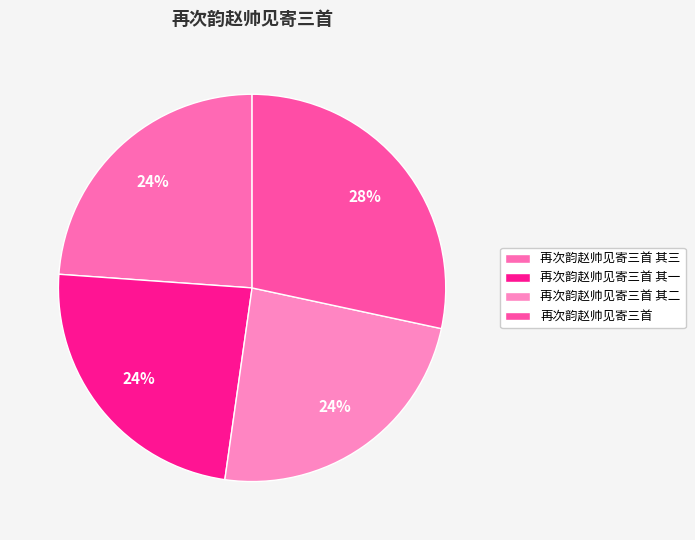

Is the sum of 再次韵赵帅见寄三首 其一 and 再次韵赵帅见寄三首 其三 greater than half?

No